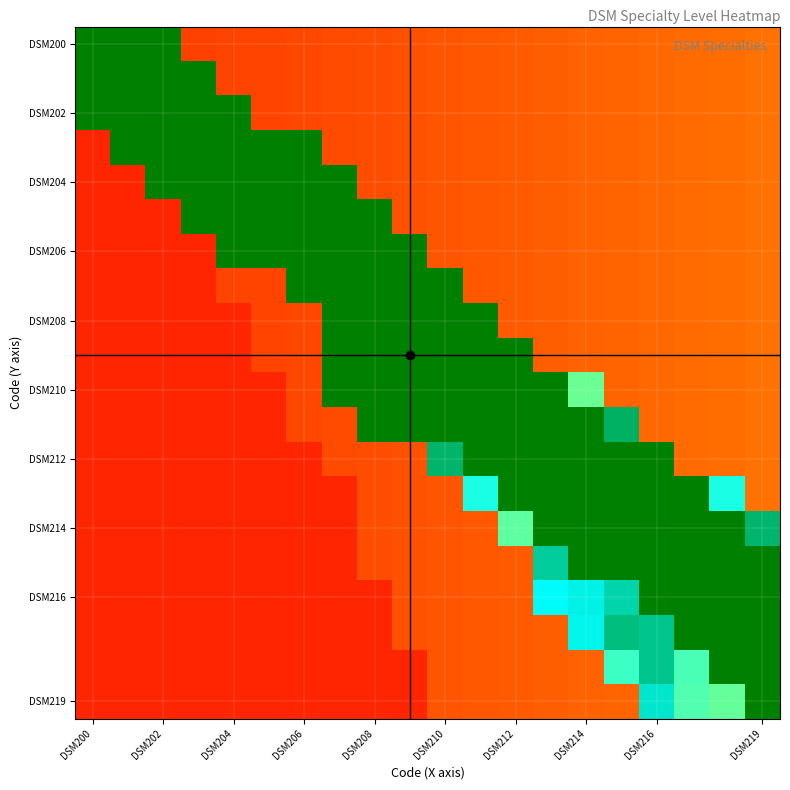

At which category is the sum across all series the highest?

16